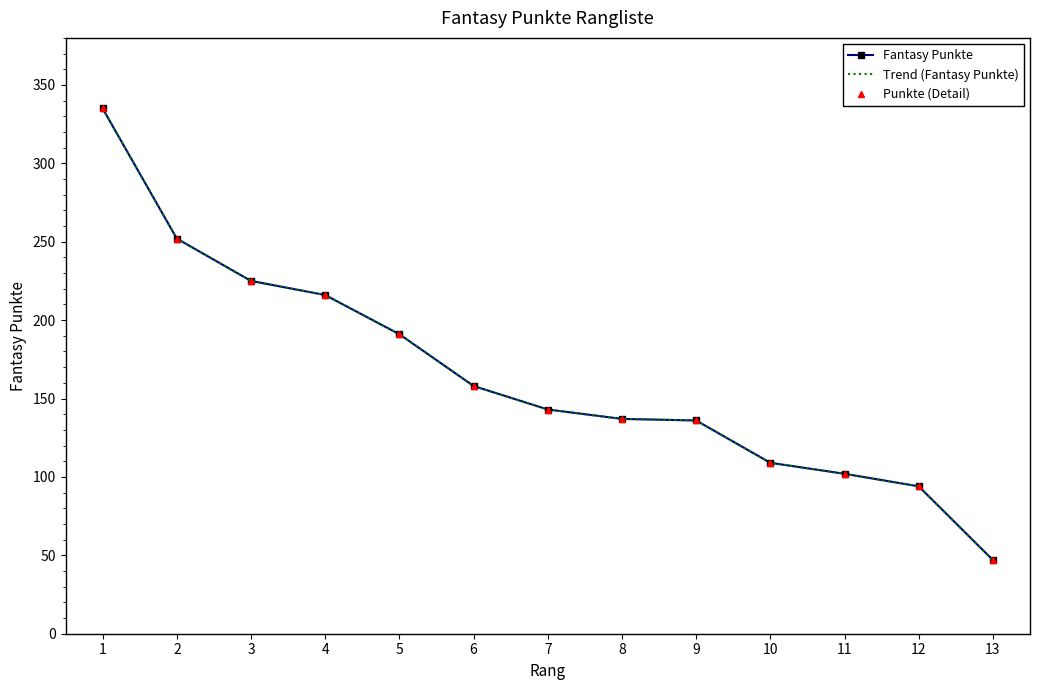

How many lines are shown in the chart?

3